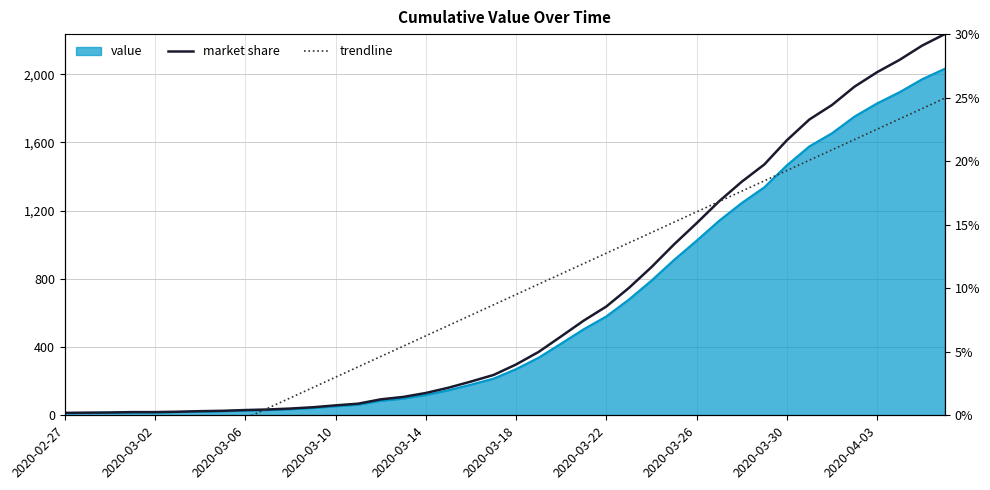

True or false: market share has more than 1 points higher than both neighbors.

False